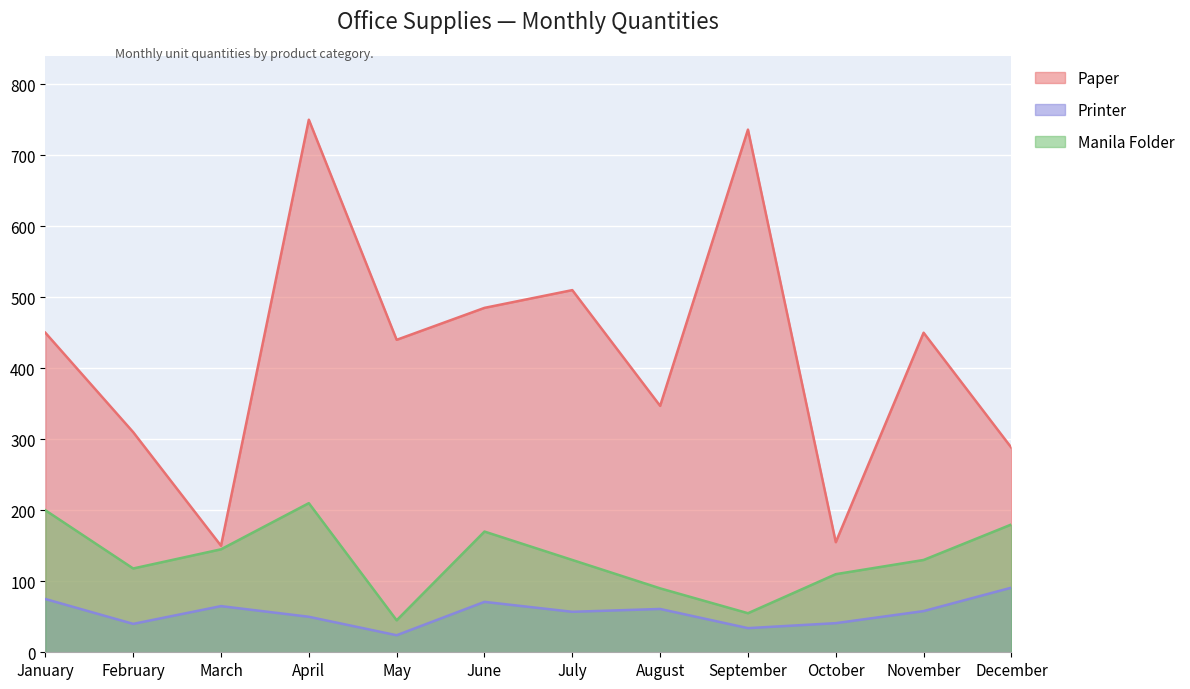

What is the highest value of the Manila Folder series?

210